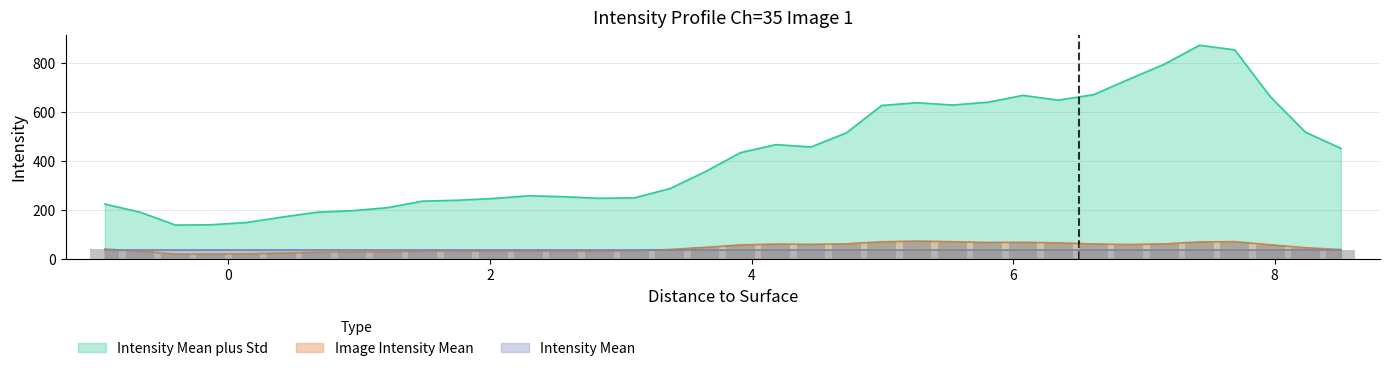

Is the value of Image Intensity Mean at 8.235 greater than the value of Intensity Mean plus Std at 6.345?

No